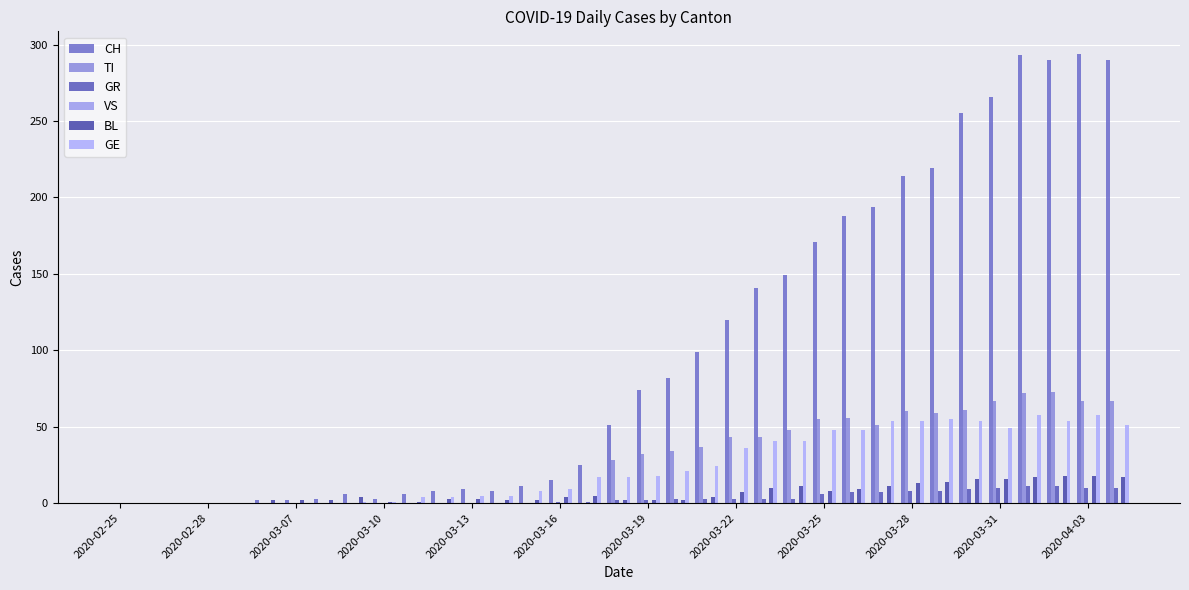

Which series has the largest total across all categories?

CH